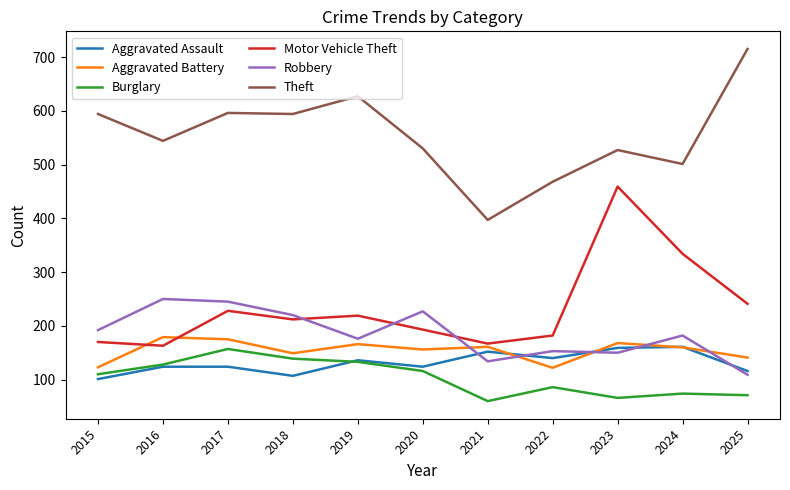

Is it true that Robbery equals 153 at 2022?

True